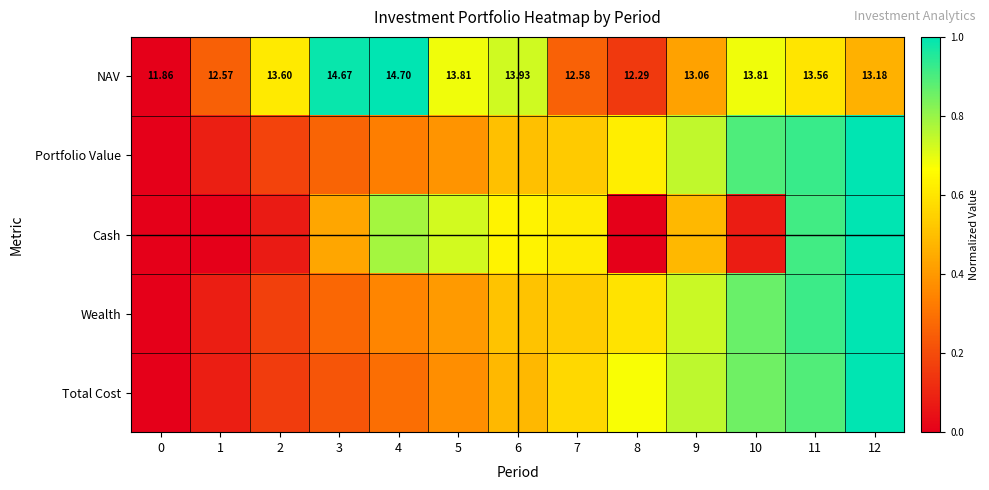

How many data points does each series have?

13